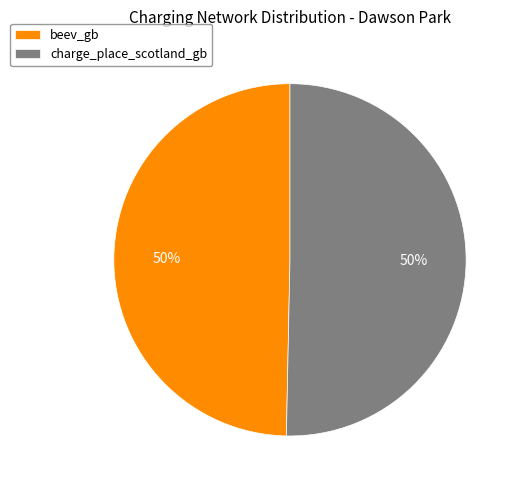

To the nearest percent, what is the average slice percentage?

50%